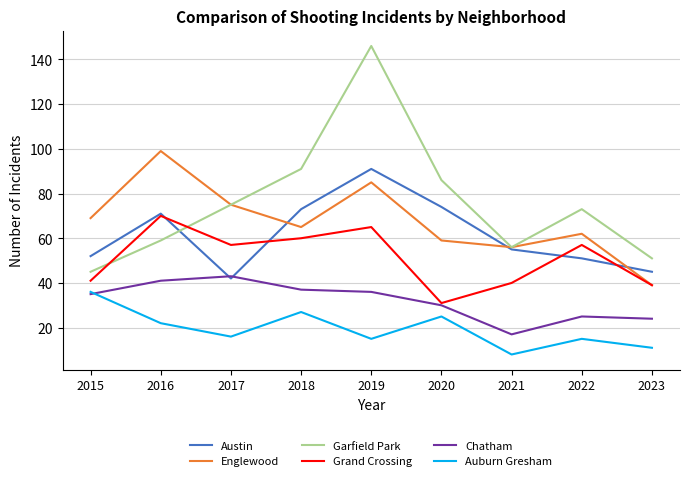

Reading left to right, transcribe all the data shown in this chart.

Austin: 52	71	42	73	91	74	55	51	45
Englewood: 69	99	75	65	85	59	56	62	39
Garfield Park: 45	59	75	91	146	86	56	73	51
Grand Crossing: 41	70	57	60	65	31	40	57	39
Chatham: 35	41	43	37	36	30	17	25	24
Auburn Gresham: 36	22	16	27	15	25	8	15	11